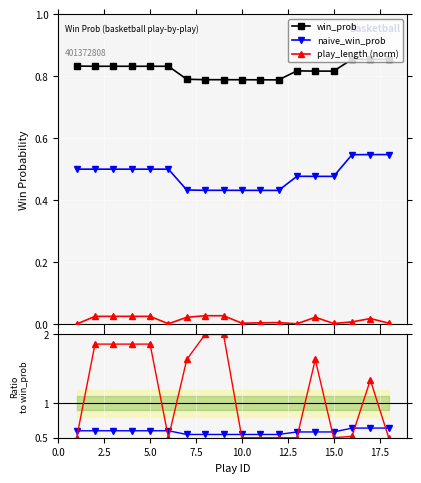

True or false: naive_win_prob and naive/win intersect in this chart.

False